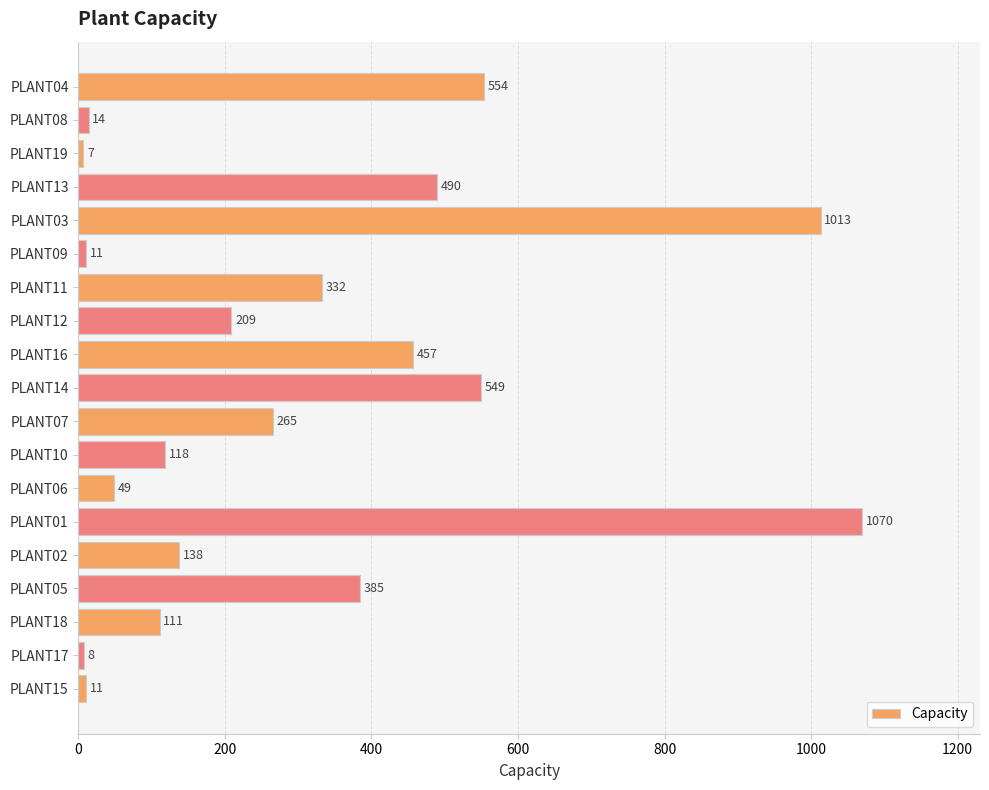

True or false: the data shows 271 at PLANT04.

False